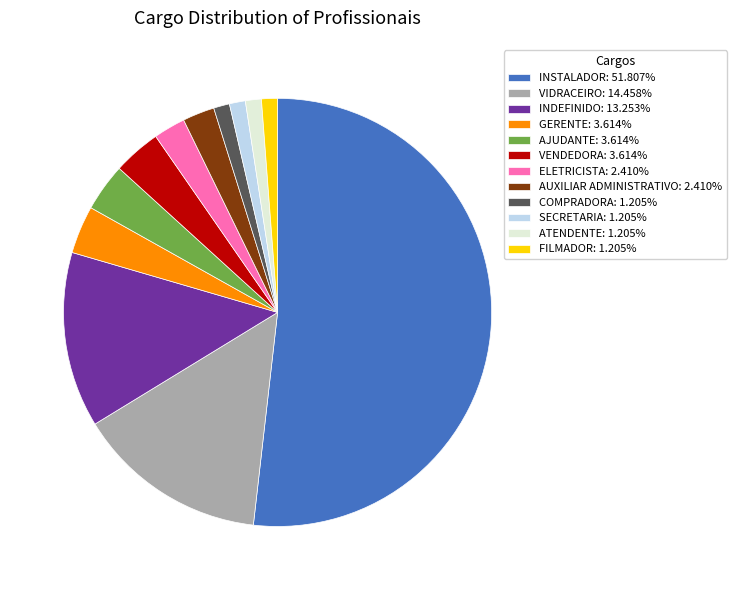

Approximately how many times larger is the value at INSTALADOR compared to AJUDANTE?

14.3